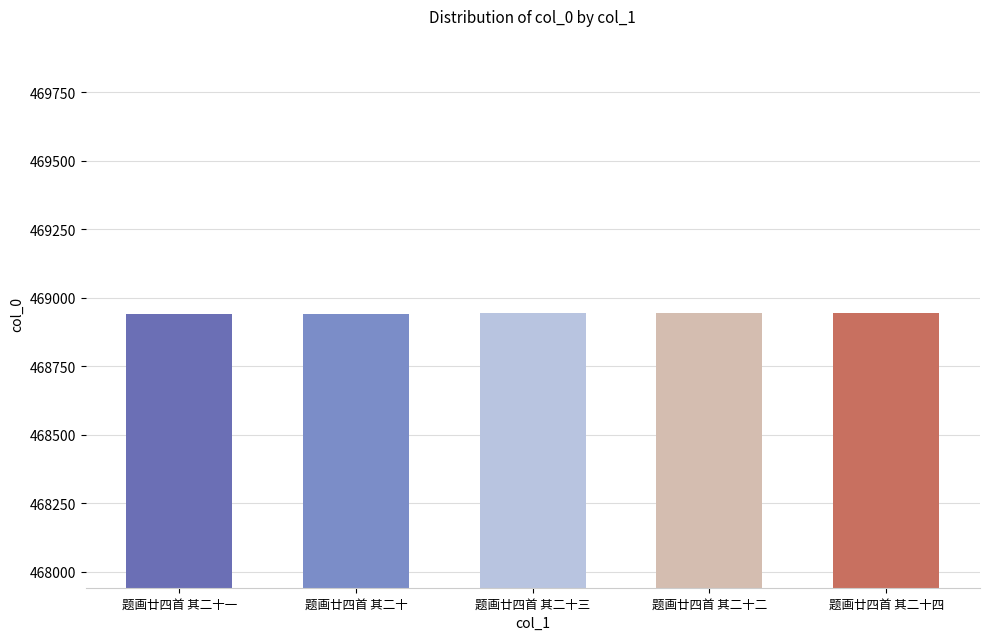

Read the value at 题画廿四首 其二十一.

468943